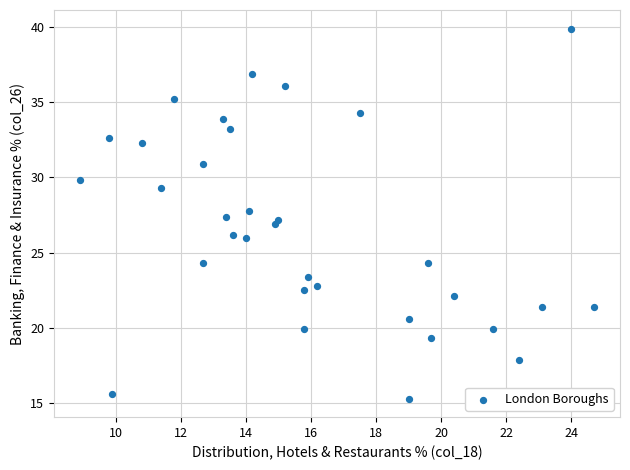

What is the range of Y values (max minus min)?

24.6